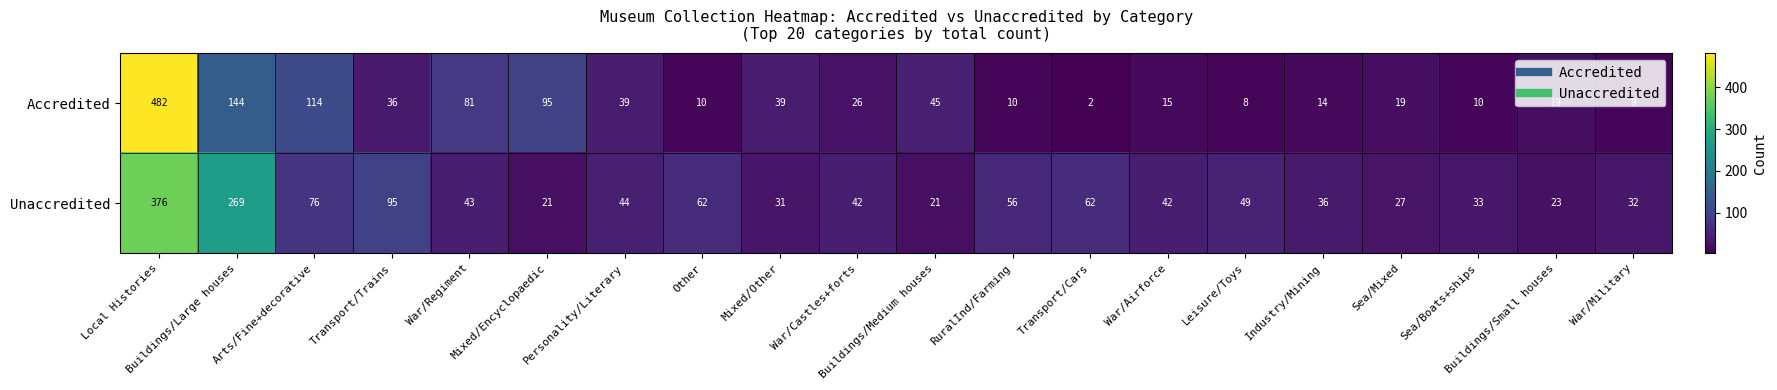

What is the sum of all Accredited values?

1217